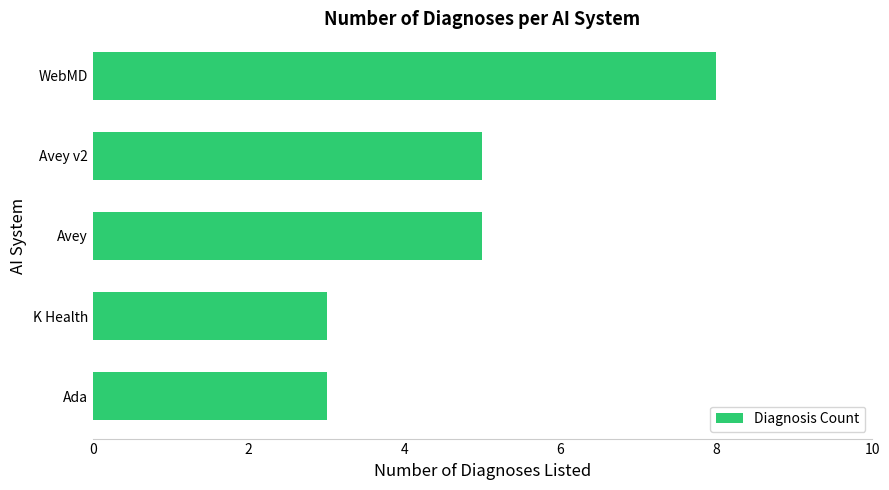

Reading top to bottom, what are all the values shown in this chart?

WebMD=8	Avey v2=5	Avey=5	K Health=3	Ada=3